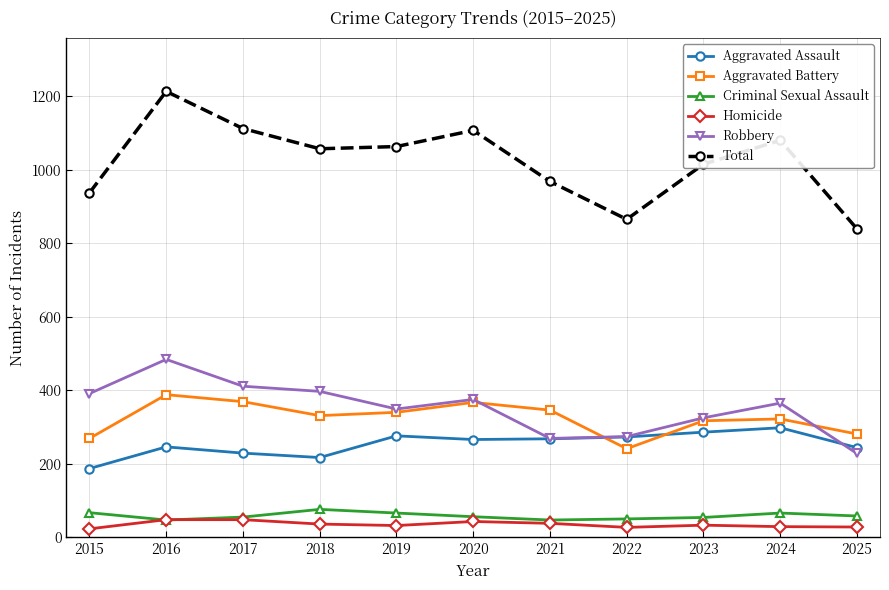

What is the difference between the highest and lowest values at 2018?

1021